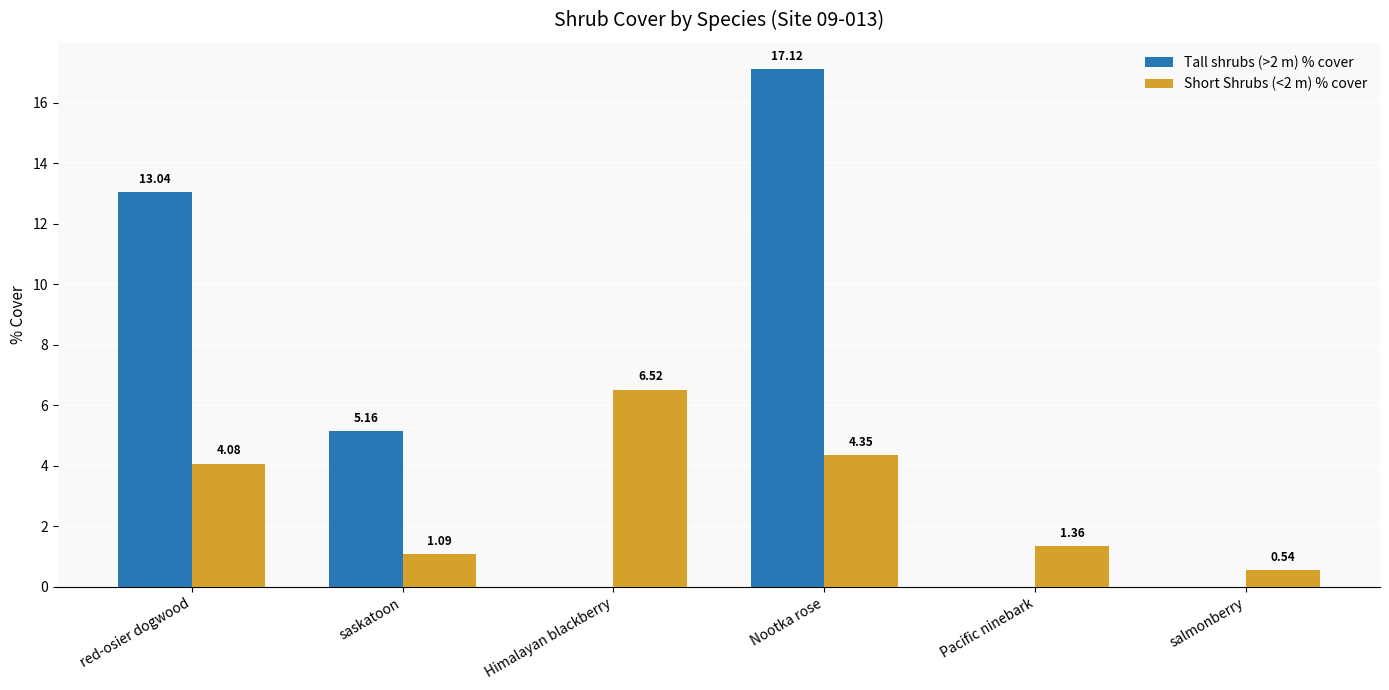

The Tall shrubs (>2 m) % cover series shows 17.1 at Nootka rose. True or false?

True